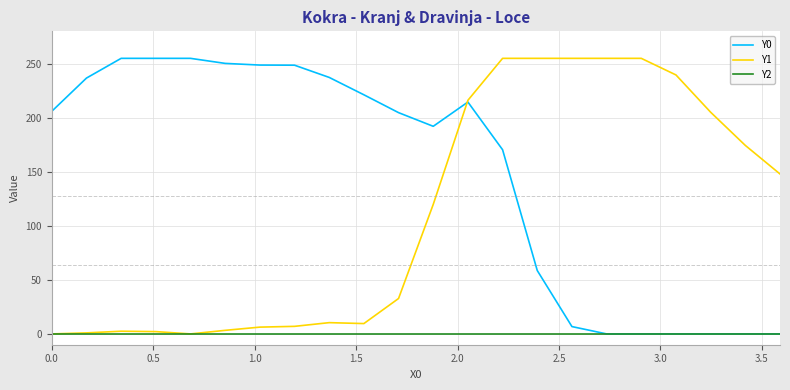

List the series in order of their overall mean, lowest first.

Y2, Y1, Y0